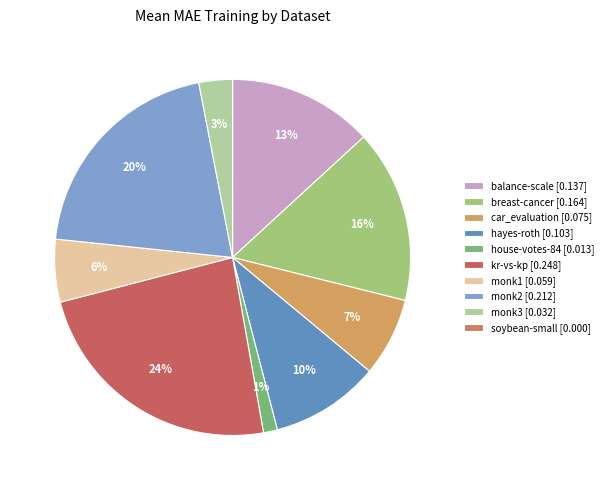

Count the number of slices in the pie.

10